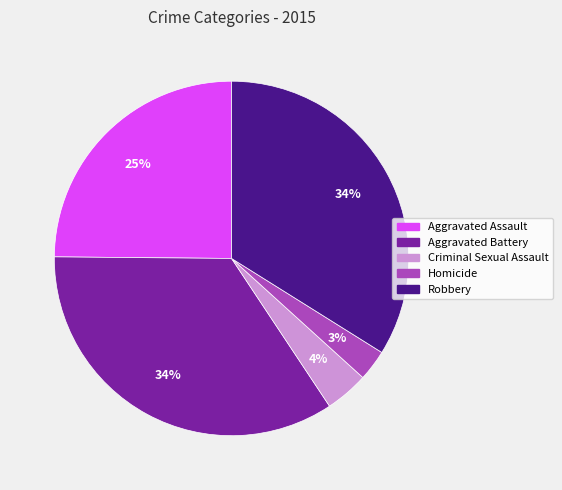

What percentage is the Robbery slice, to the nearest percent?

34%